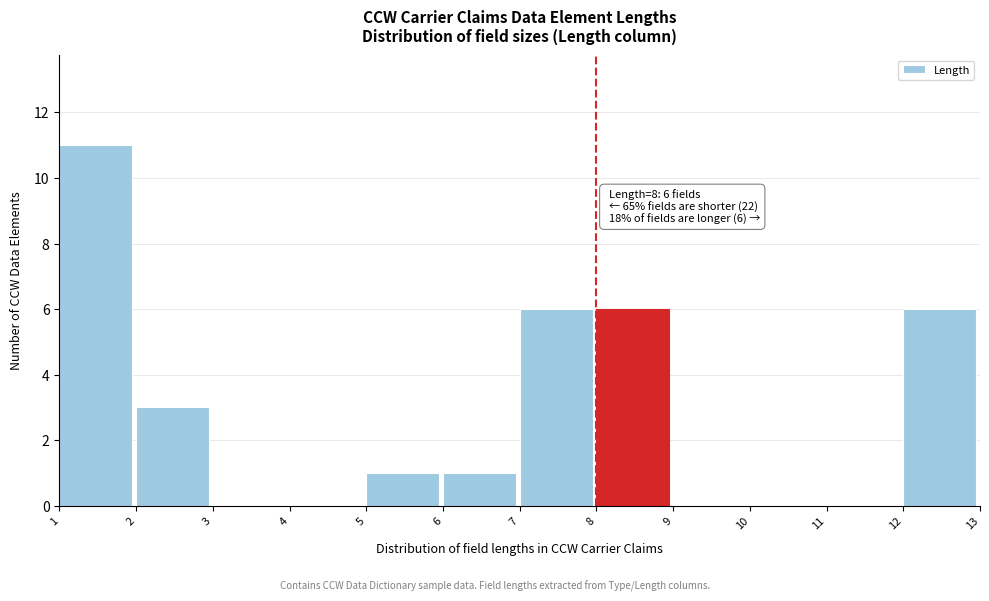

Reading left to right, what are all the values shown in this chart?

1=11	2=3	3=0	4=0	5=1	6=1	7=6	8=6	9=0	10=0	11=0	12=6